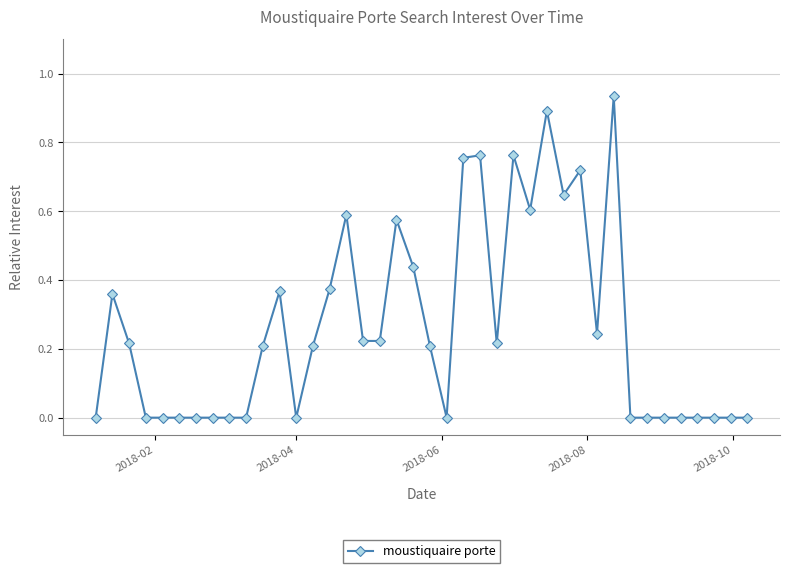

What is the sum of all values?

10.5